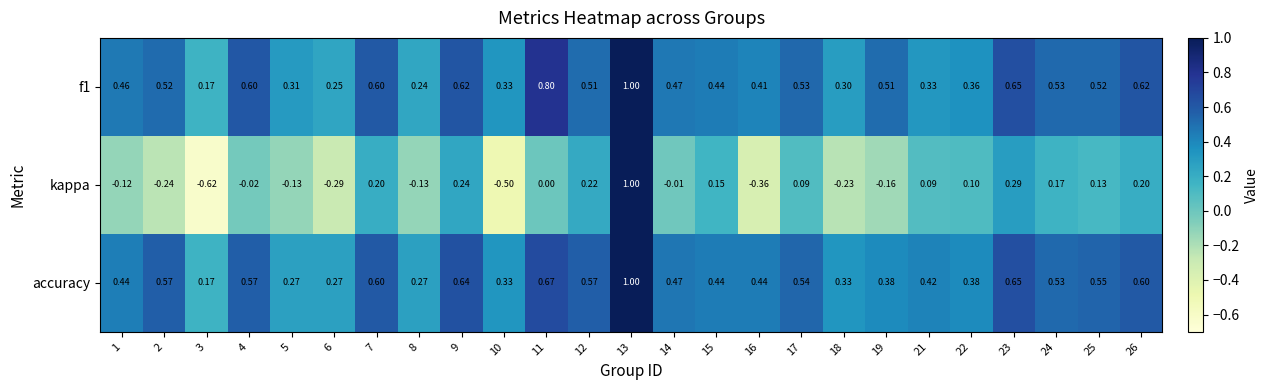

What is the greatest value displayed?

1.0